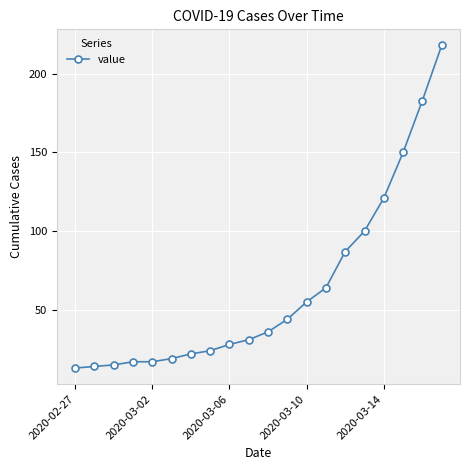

What is the value of the 3rd point from the left?

15